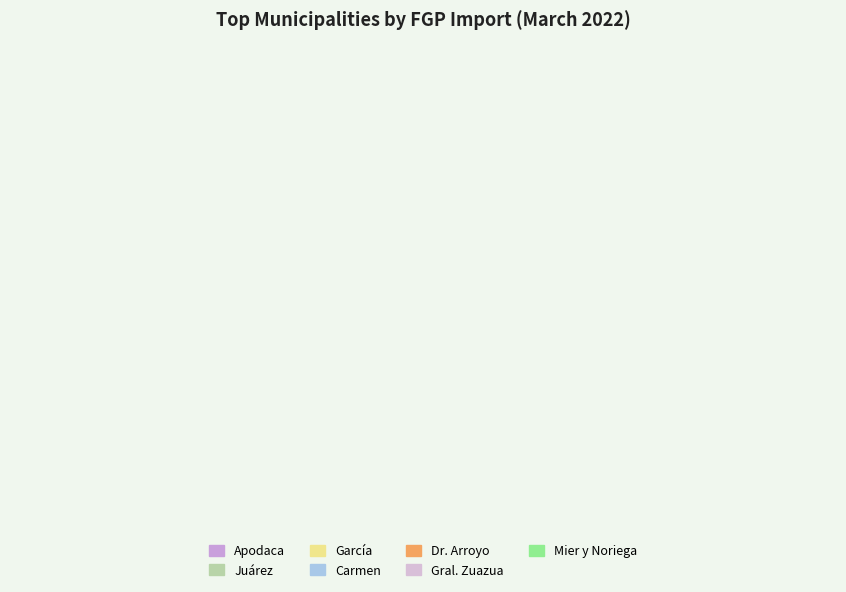

How many segments does this pie chart have?

7